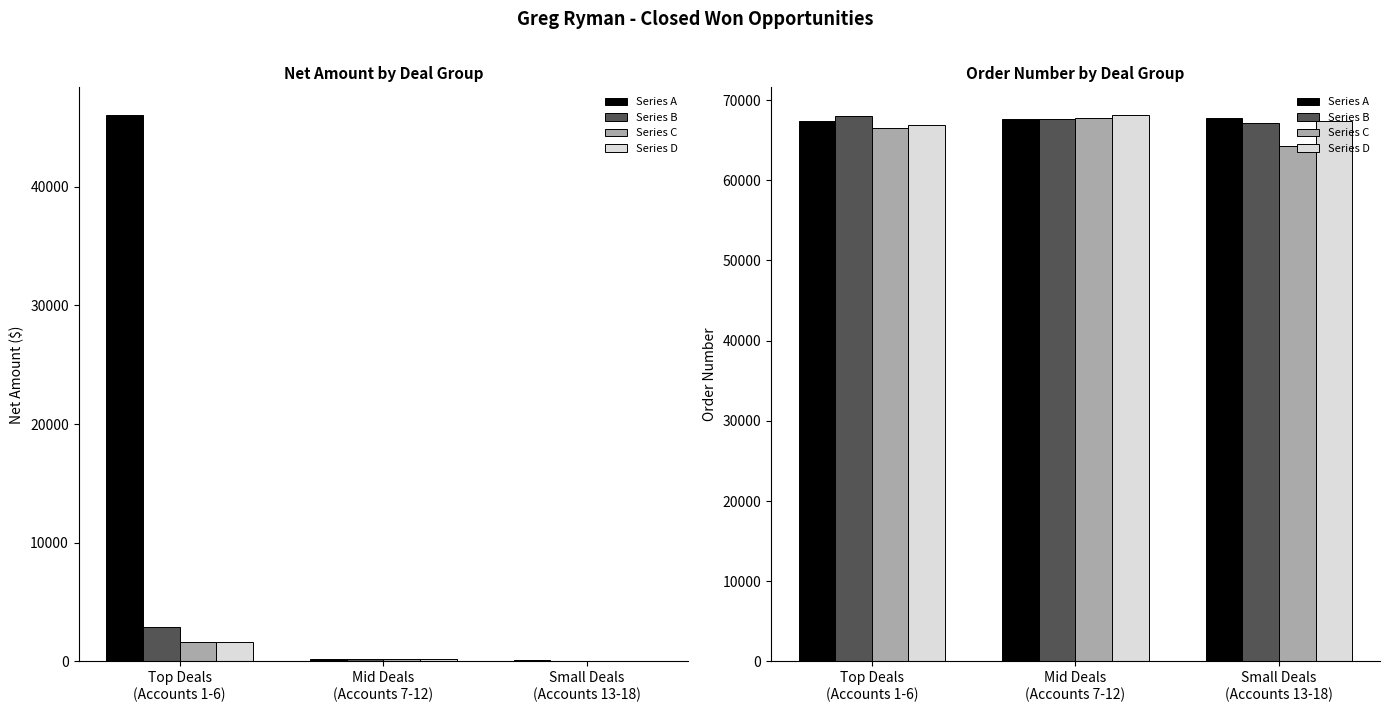

Count the number of categories in the chart.

3